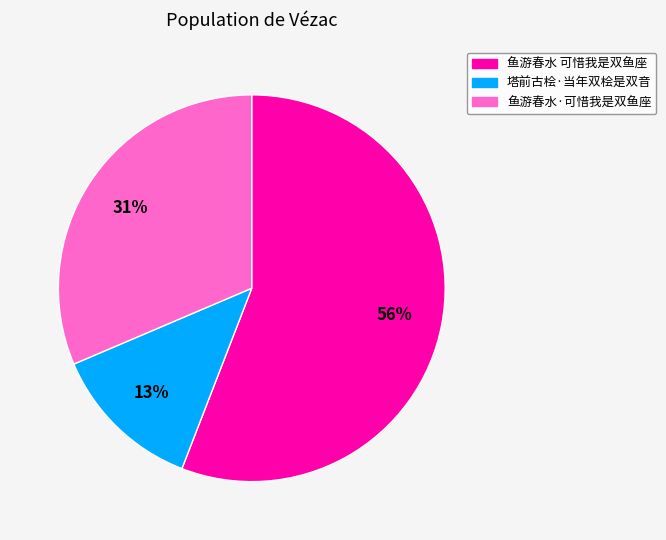

To the nearest percent, what is the difference between the largest and smallest slice percentages?

43%